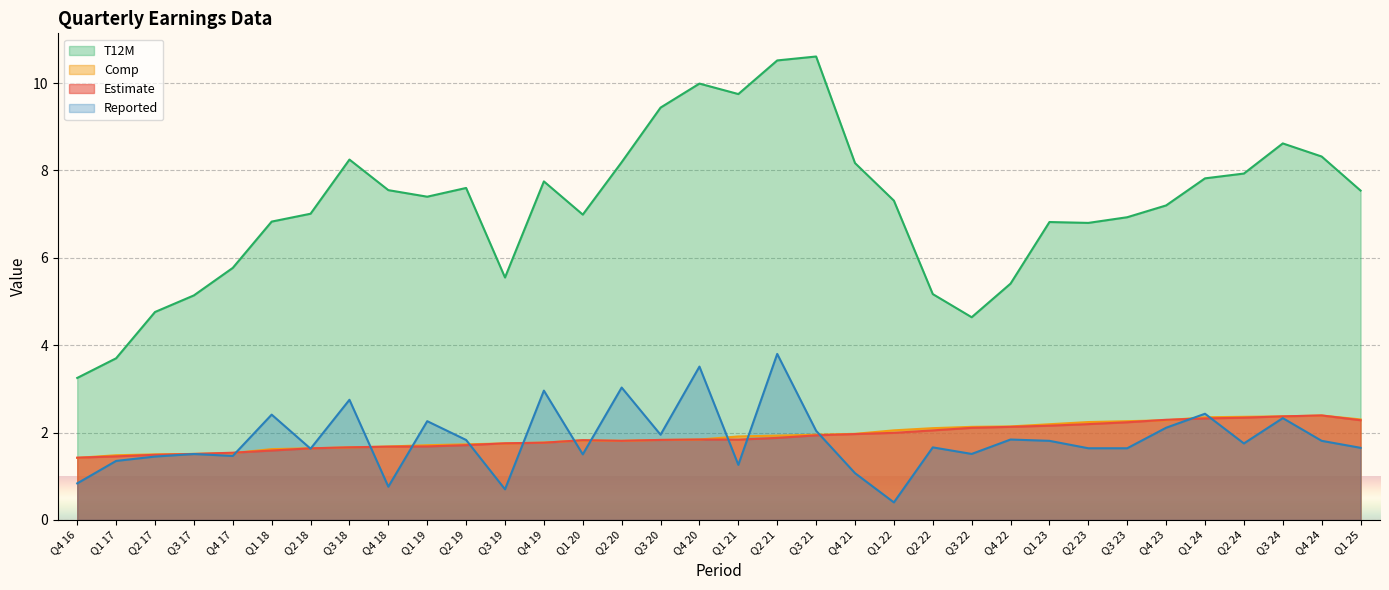

At how many categories does at least one series exceed 2?

34